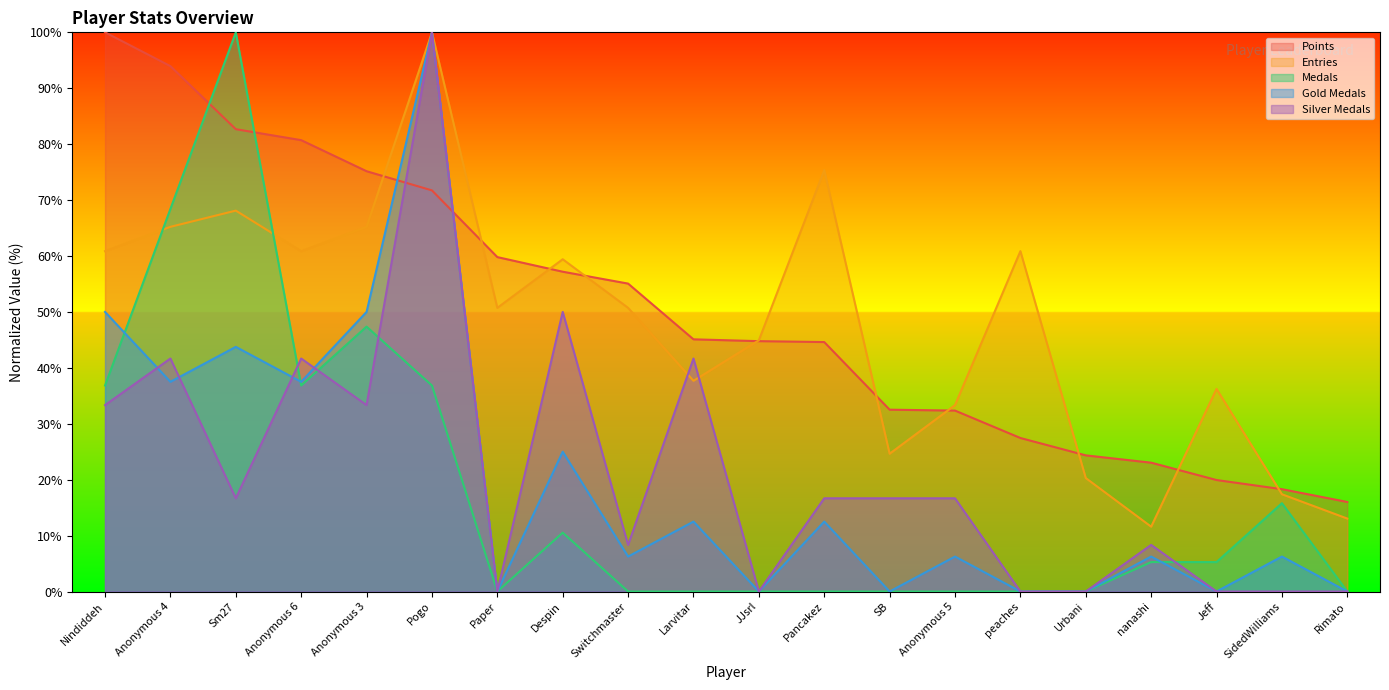

Which category has the highest value in the Medals series?

Sm27